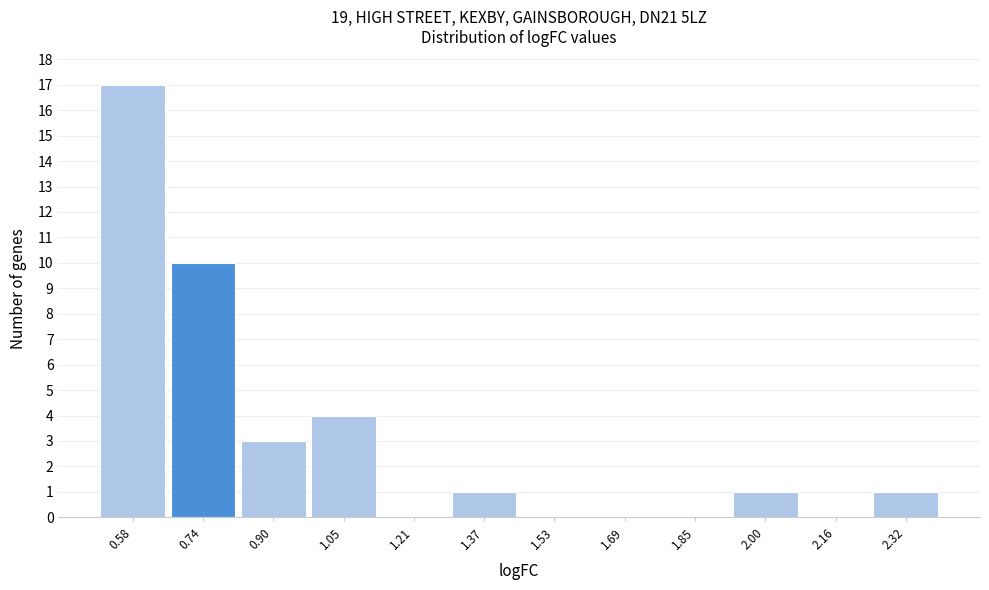

Reading right to left, extract all data points from this chart.

2.32=1	2.16=0	2.00=1	1.85=0	1.69=0	1.53=0	1.37=1	1.21=0	1.05=4	0.90=3	0.74=10	0.58=17